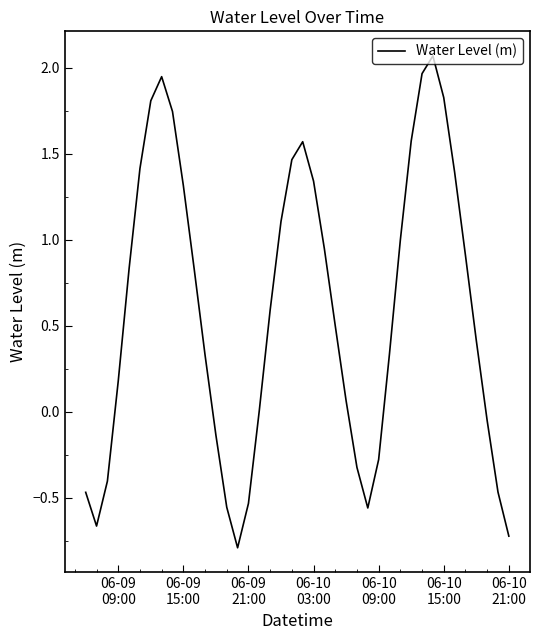

What is the sum of all values?

23.5